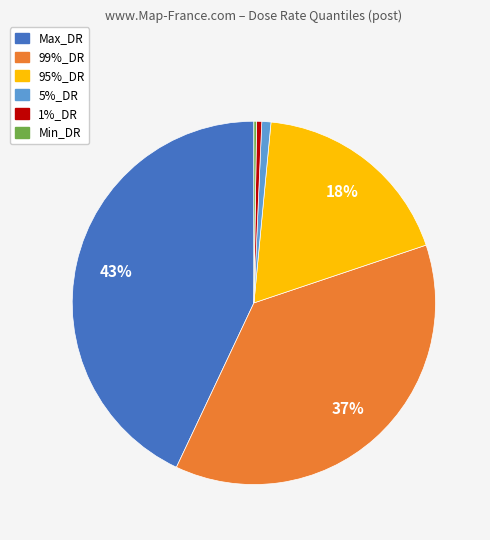

Is it true that 95%_DR is 26% of the pie?

False